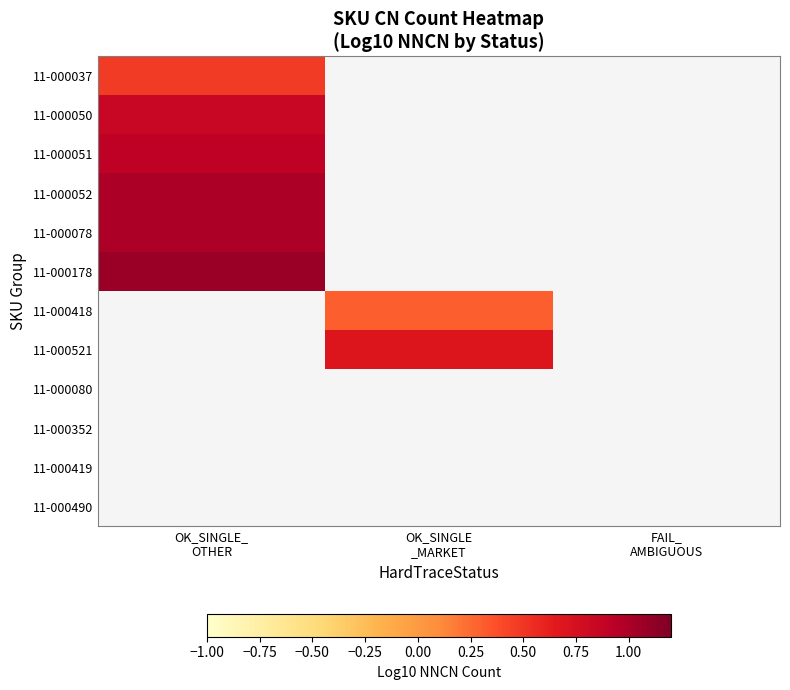

What is the minimum value shown in the chart?

0.3